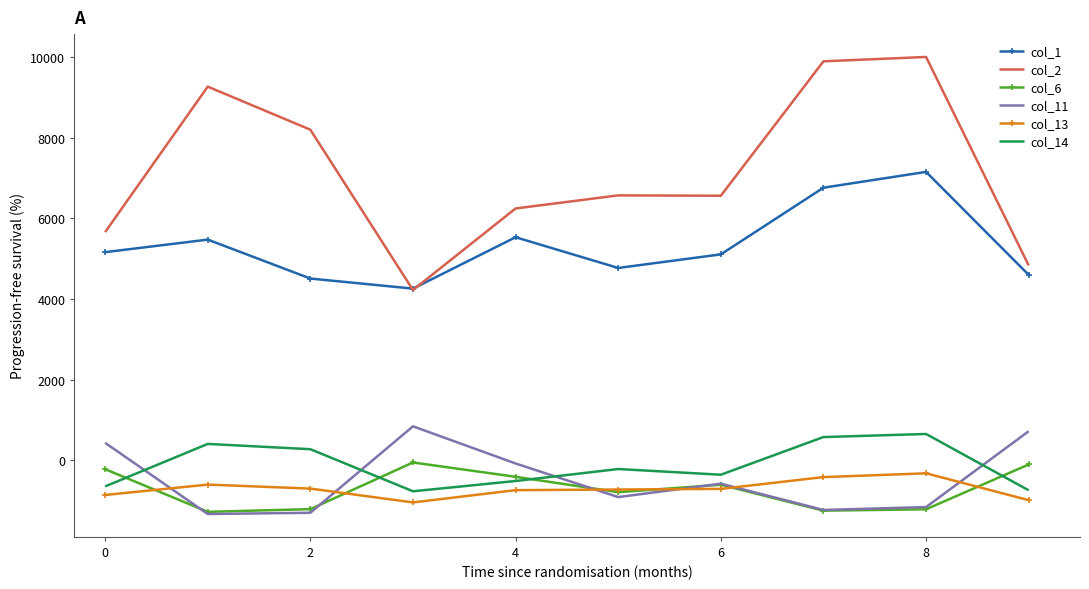

What is the sum of all col_6 values?

-7113.4